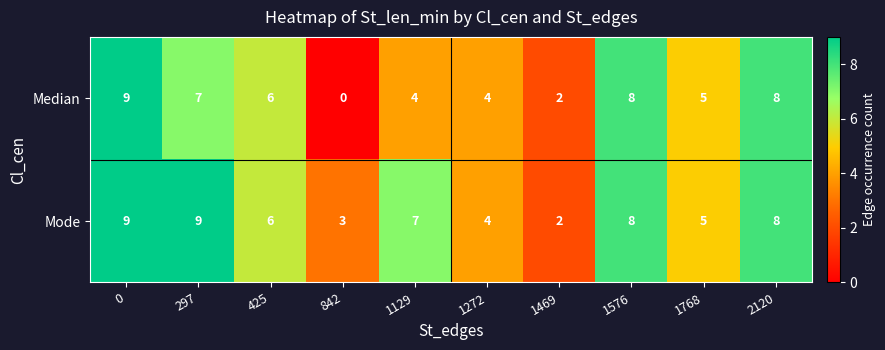

What is the maximum value shown in the chart?

9